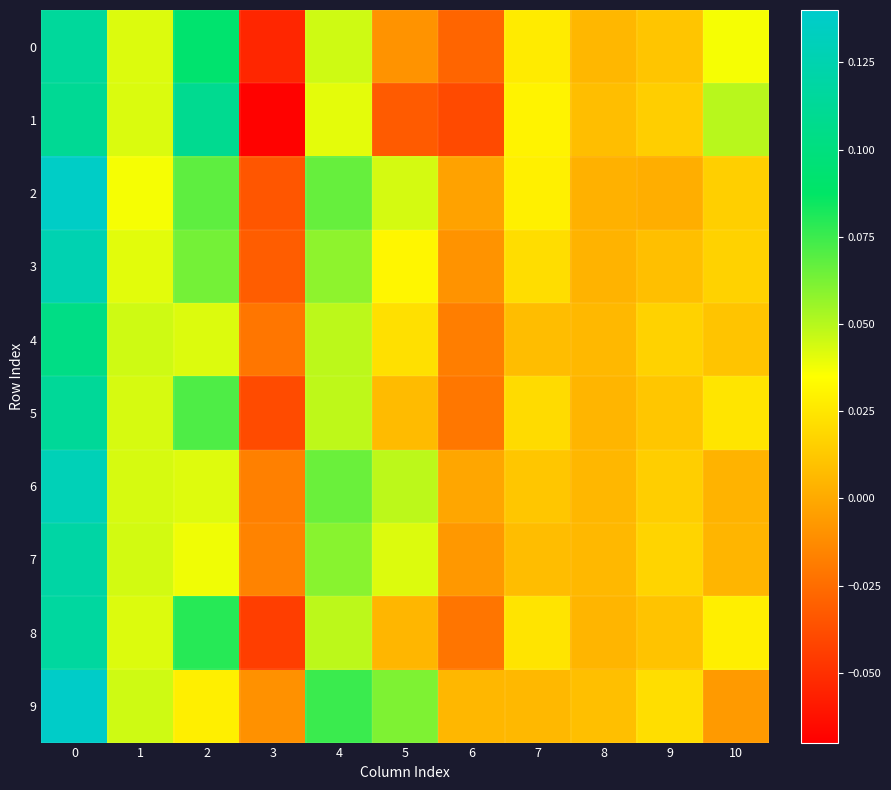

How many categories are shown in the chart?

11